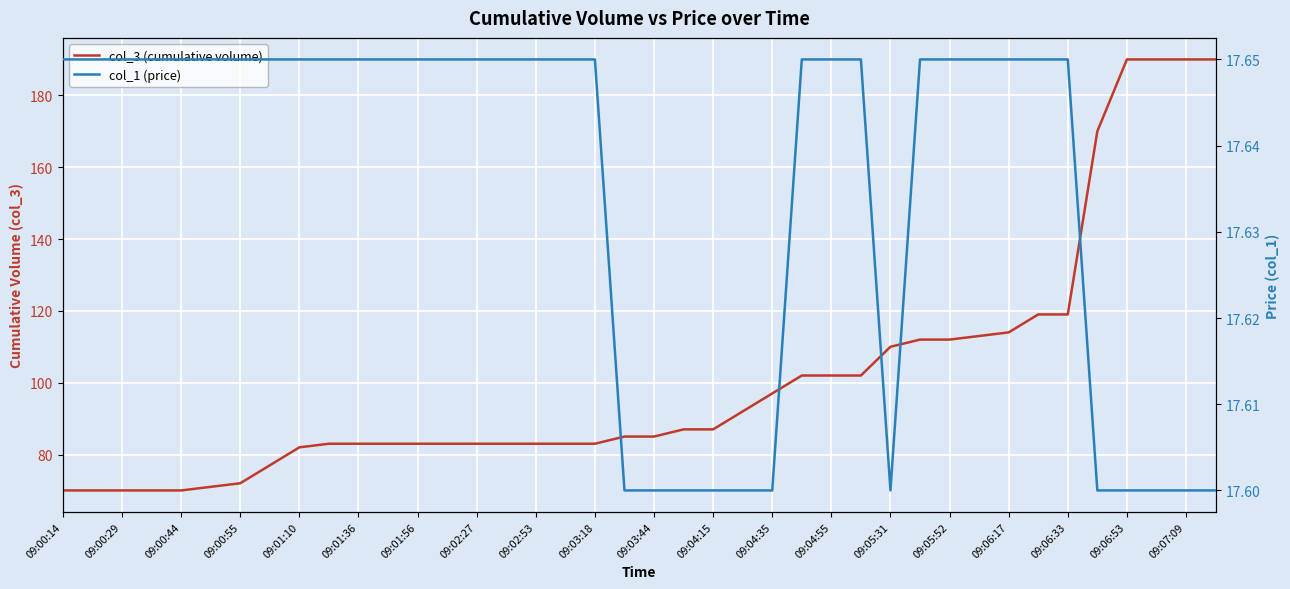

The value of col_1 (price) at 09:03:44 is 17.6. True or false?

True